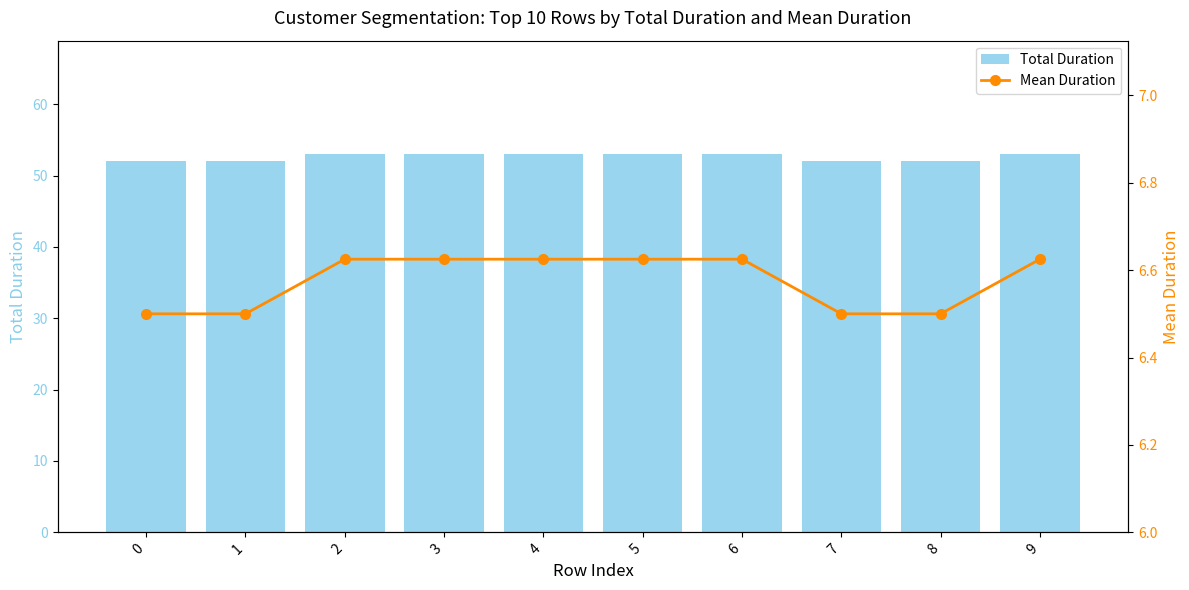

Which series has the widest spread of values?

Total Duration